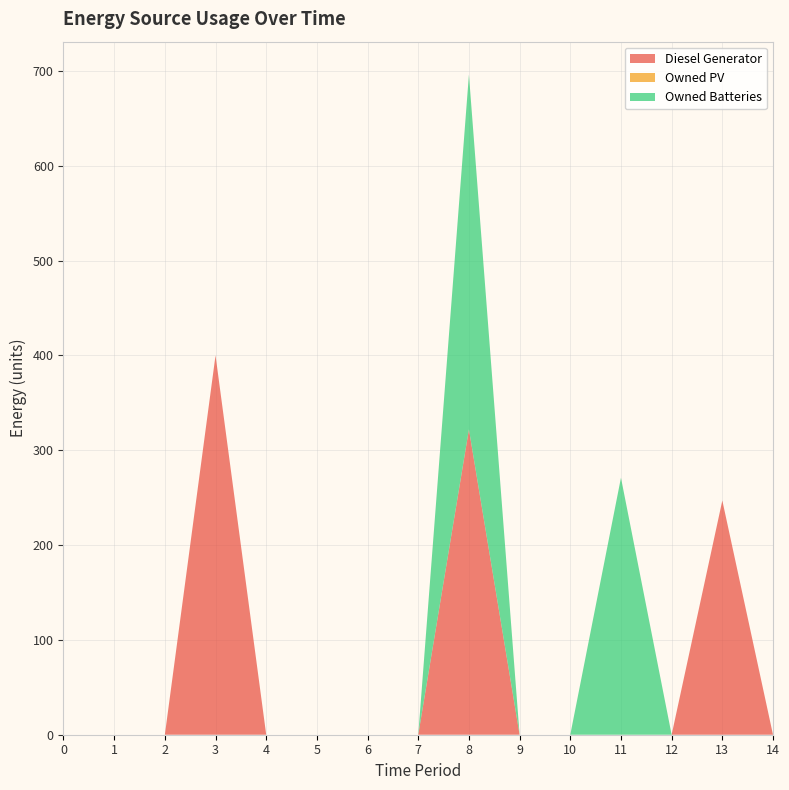

Reading left to right, transcribe all the data shown in this chart.

Diesel Generator: 0	0	0	400	0	0	0	0	322	0	0	0	0	247	0
Owned PV: 0	0	0	0	0	0	0	0	0	0	0	0	0	0	0
Owned Batteries: 0	0	0	0	0	0	0	0	374	0	0	271	0	0	0